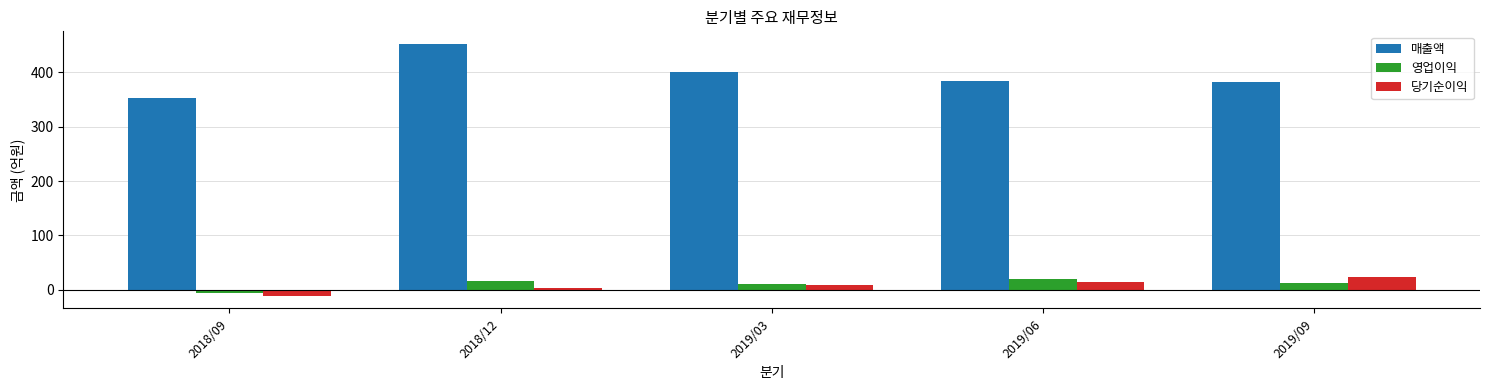

What is the label of the 4th bar from the left?

2019/06